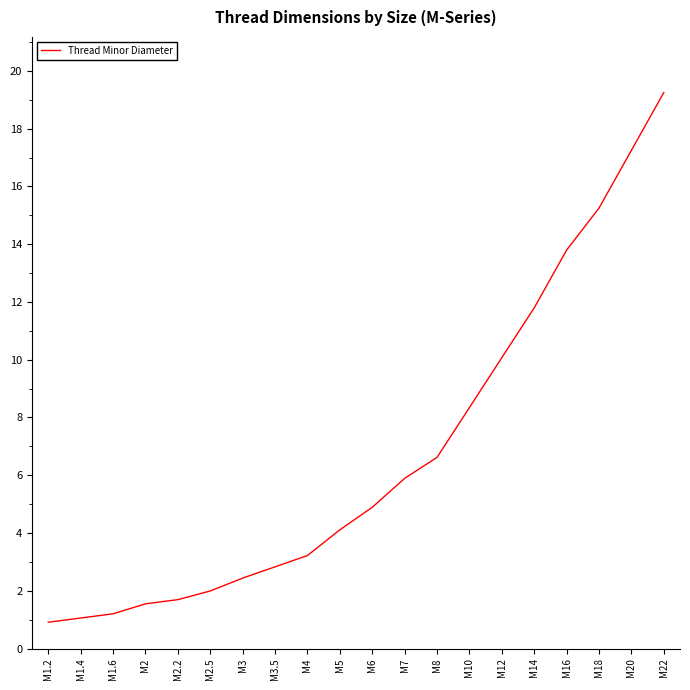

Is it true that the value at M20 is 10.7?

False